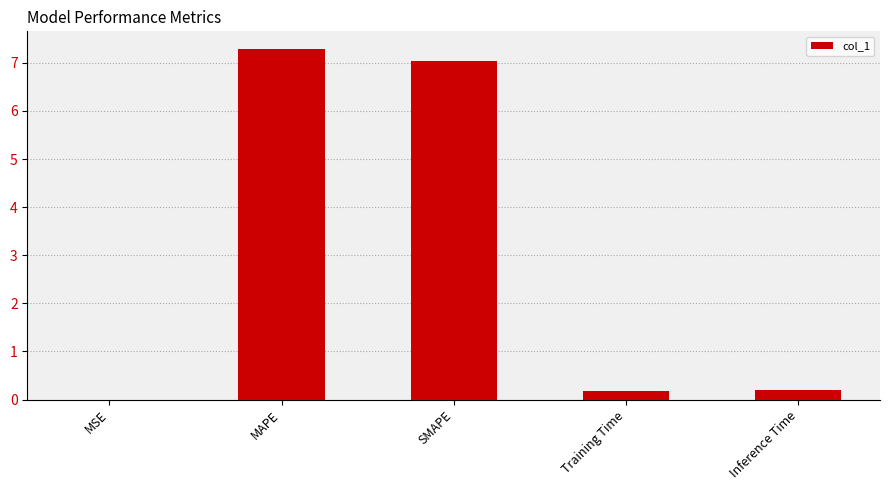

True or false: the data shows 1.6 at SMAPE.

False